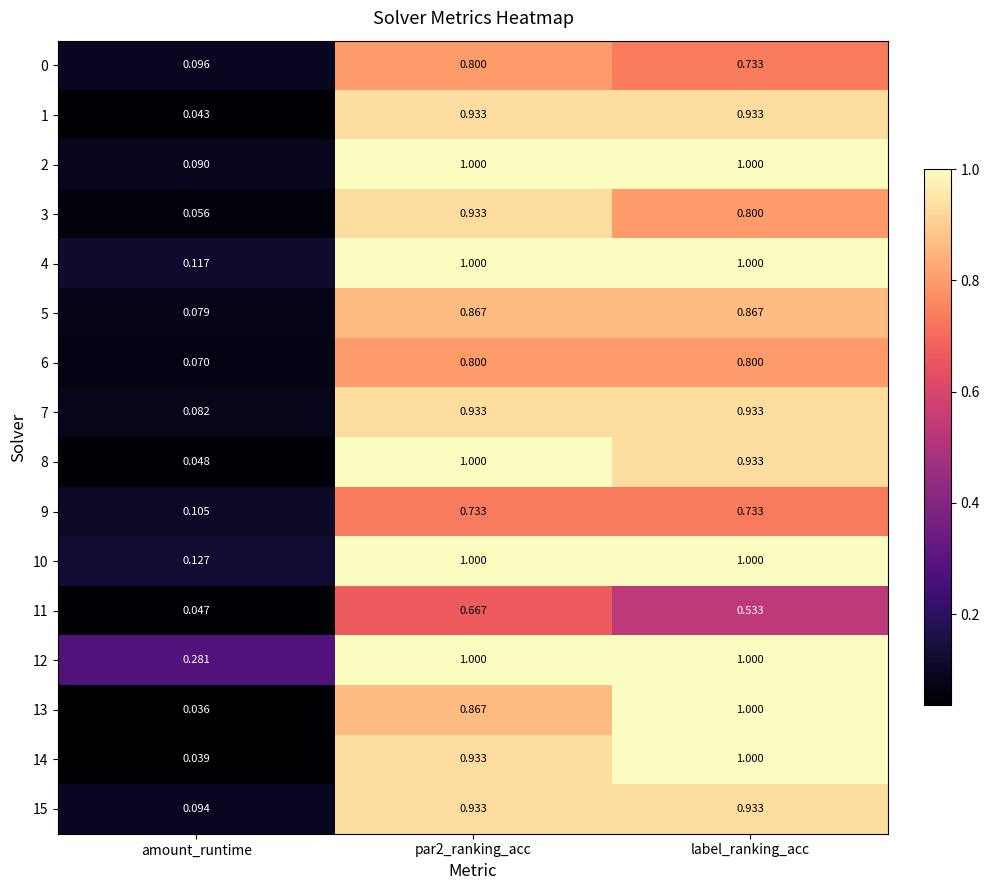

Which series has the largest total across all categories?

12